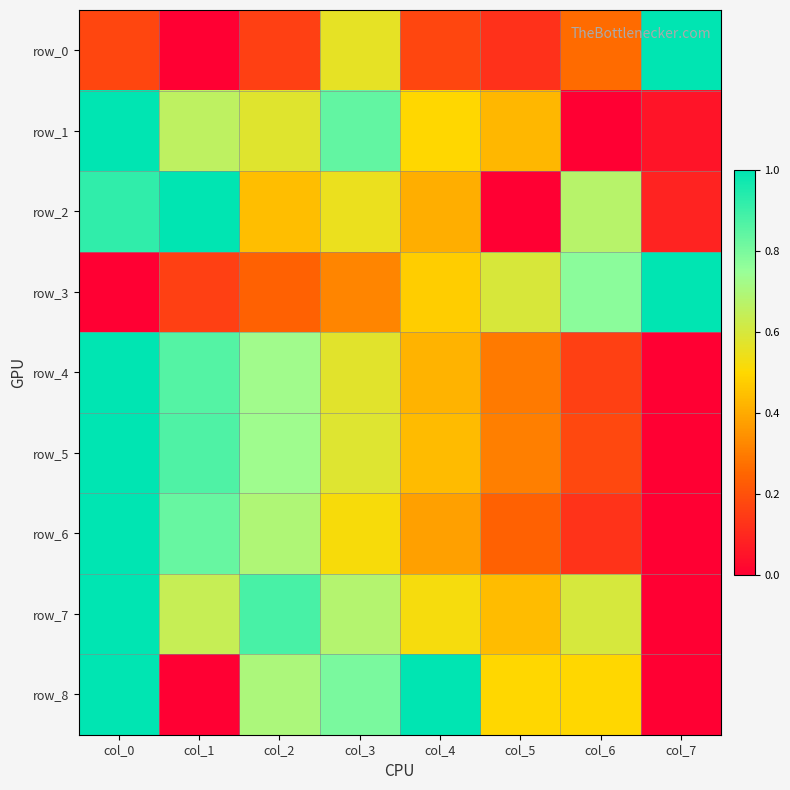

What is the difference between the maximum and minimum values in the row_2 series?

1.0